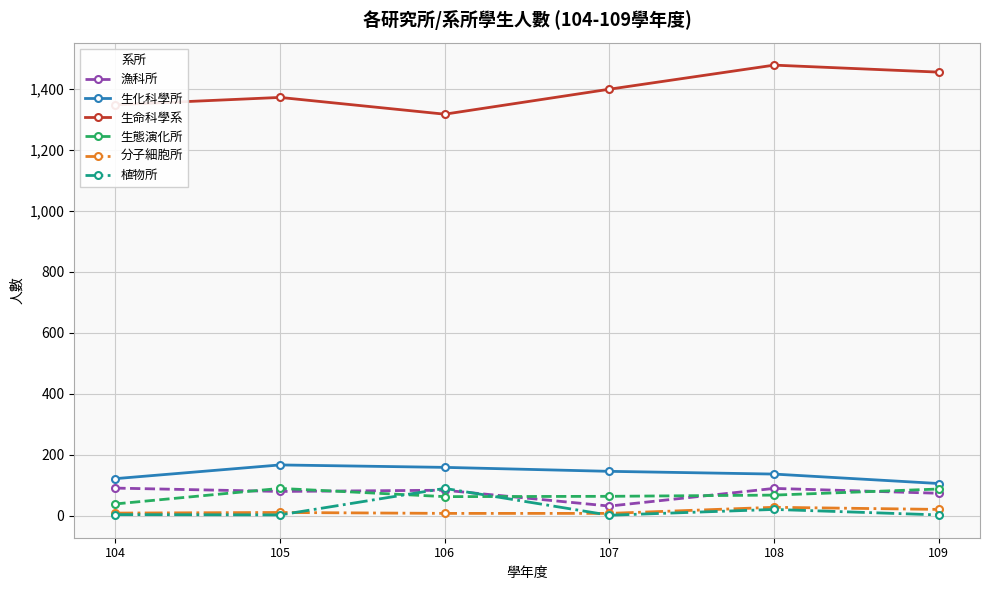

What is the approximate value of 植物所 at 108, to the nearest 5?

20